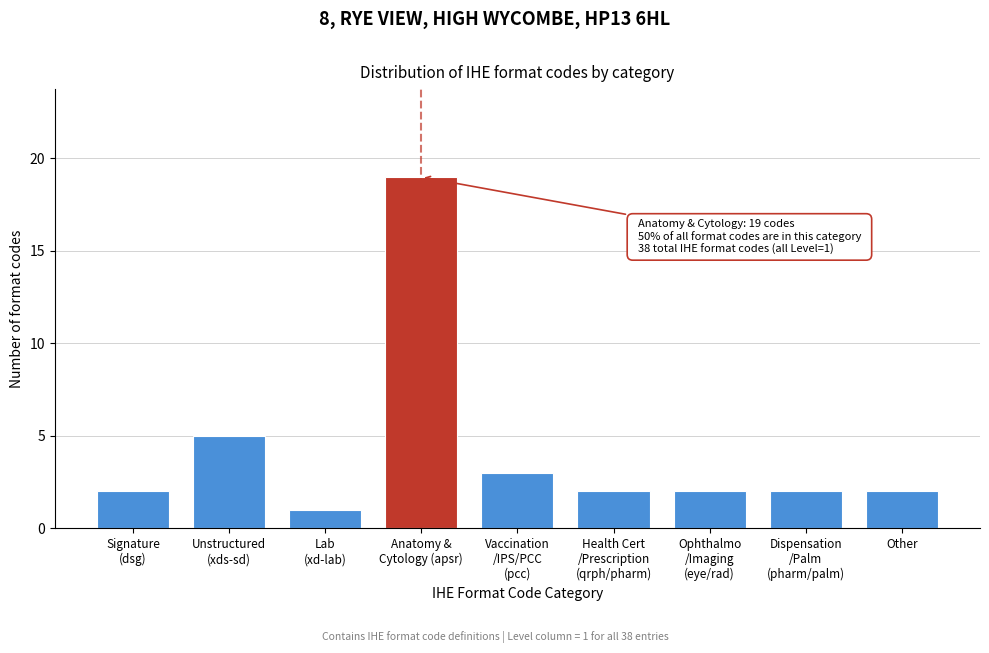

Reading right to left, extract all data points from this chart.

2	2	2	2	3	19	1	5	2